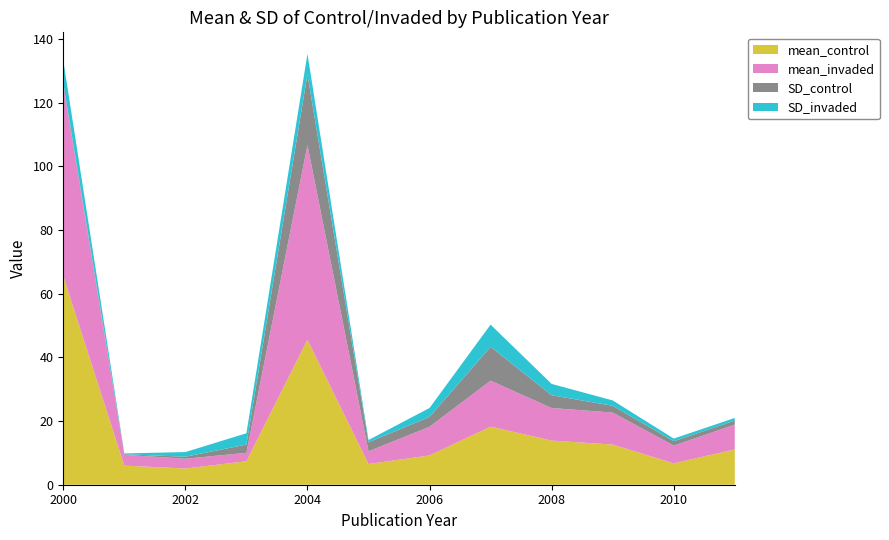

Reading right to left, transcribe all the data shown in this chart.

mean_control: 2011=11.1	2010=6.7	2009=12.6	2008=13.8	2007=18.2	2006=9.2	2005=6.5	2004=45.5	2003=7.4	2002=5.1	2001=6.0	2000=65.5
mean_invaded: 2011=7.8	2010=5.6	2009=10.1	2008=10.2	2007=14.4	2006=9.0	2005=4.0	2004=61.1	2003=2.6	2002=3.1	2001=3.4	2000=60.0
SD_control: 2011=1.3	2010=1.4	2009=2.1	2008=4.0	2007=10.7	2006=3.1	2005=2.8	2004=22.2	2003=2.6	2002=0.6	2001=0.2	2000=0.7
SD_invaded: 2011=0.8	2010=0.8	2009=1.7	2008=3.5	2007=7.0	2006=2.8	2005=0.7	2004=6.4	2003=3.5	2002=1.5	2001=0.3	2000=7.1